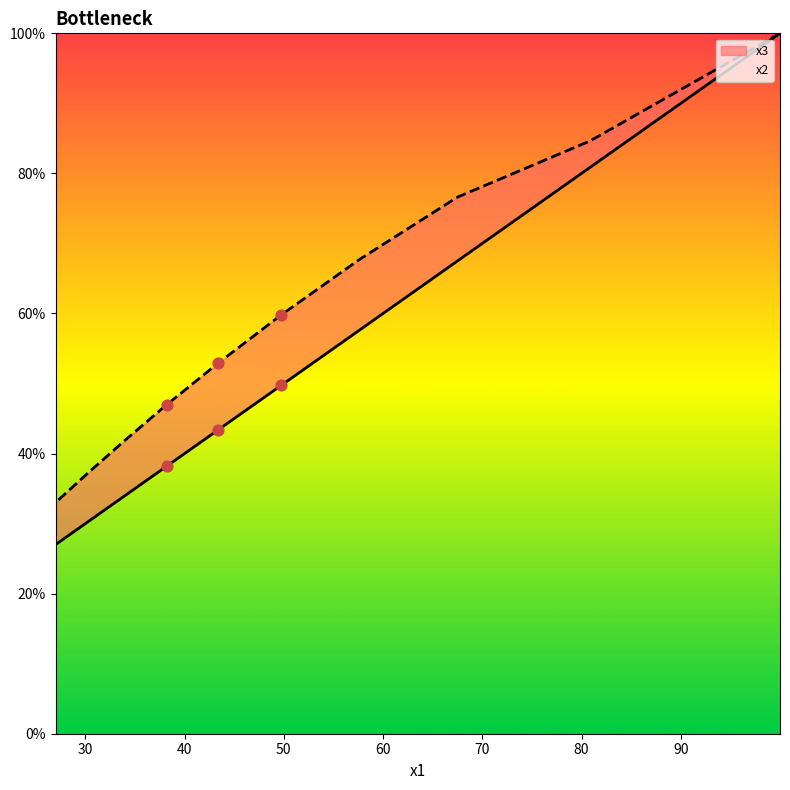

Which series reaches the minimum Y coordinate?

x2